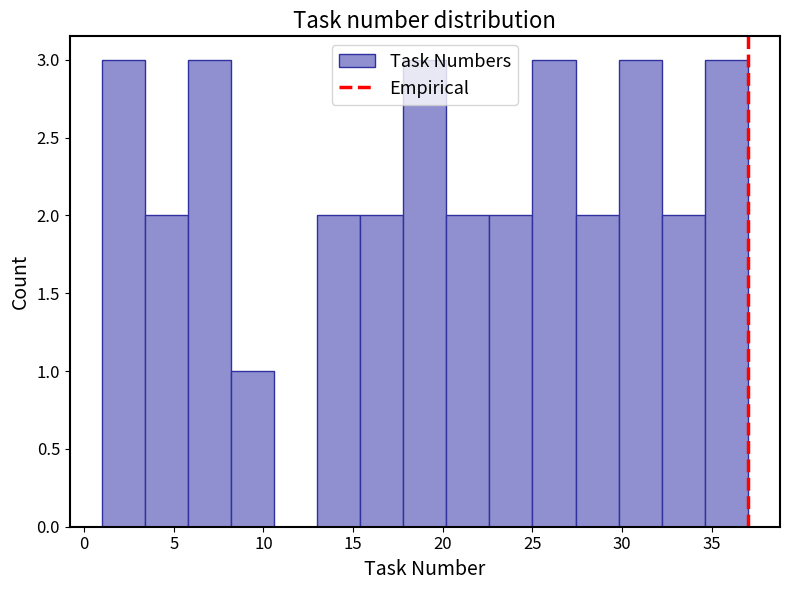

Reading left to right, transcribe this chart: for each bar, give the range it covers on the x-axis and its height. Neither the bar edges nor the heights are printed on the chart, so give them approximately, as read against the axes.

1.0 to 3.4: 3
3.4 to 5.8: 2
5.8 to 8.2: 3
8.2 to 10.6: 1
10.6 to 13.0: 0
13.0 to 15.4: 2
15.4 to 17.8: 2
17.8 to 20.2: 3
20.2 to 22.6: 2
22.6 to 25.0: 2
25.0 to 27.4: 3
27.4 to 29.8: 2
29.8 to 32.2: 3
32.2 to 34.6: 2
34.6 to 37.0: 3